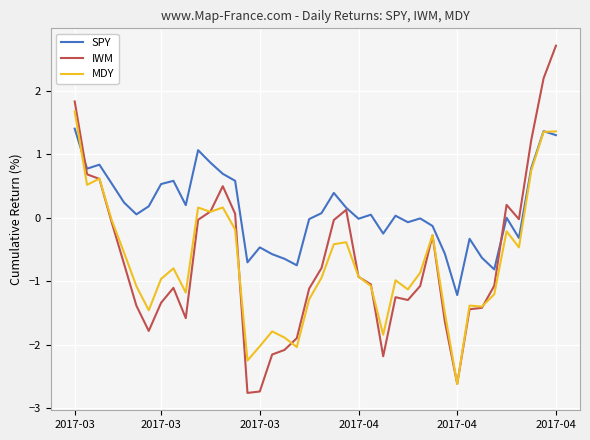

What is the smallest value displayed?

-2.8